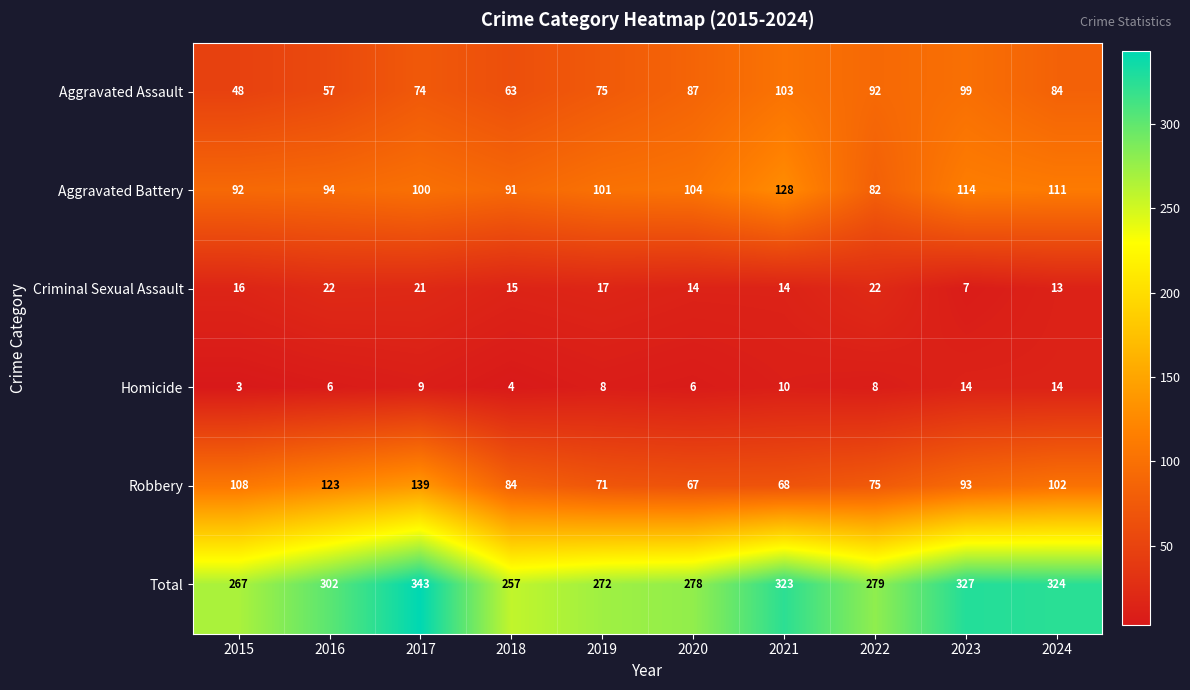

Read the Aggravated Battery value at 2017, to the nearest 10.

100